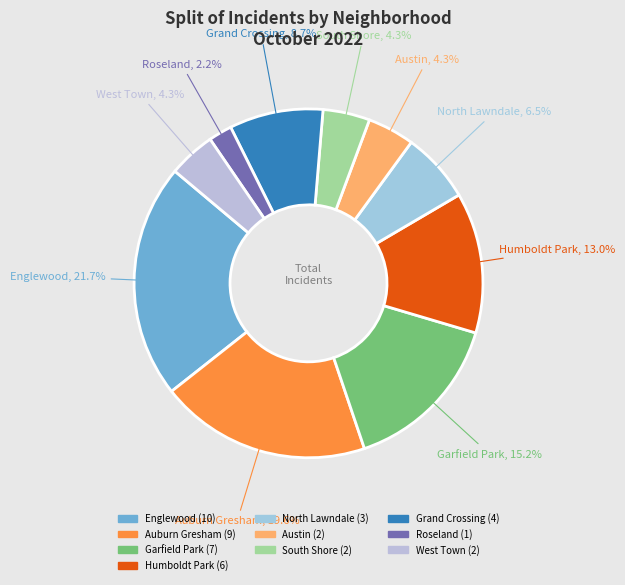

How many slices are in this pie chart?

10